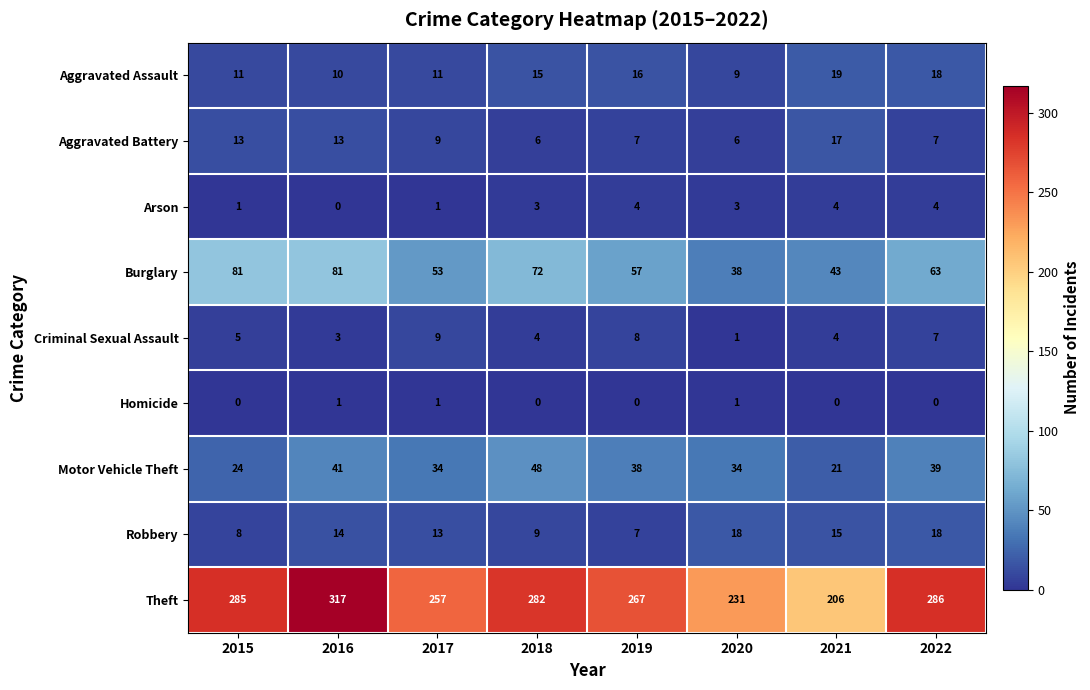

What is the total value across all series at 2017?

388